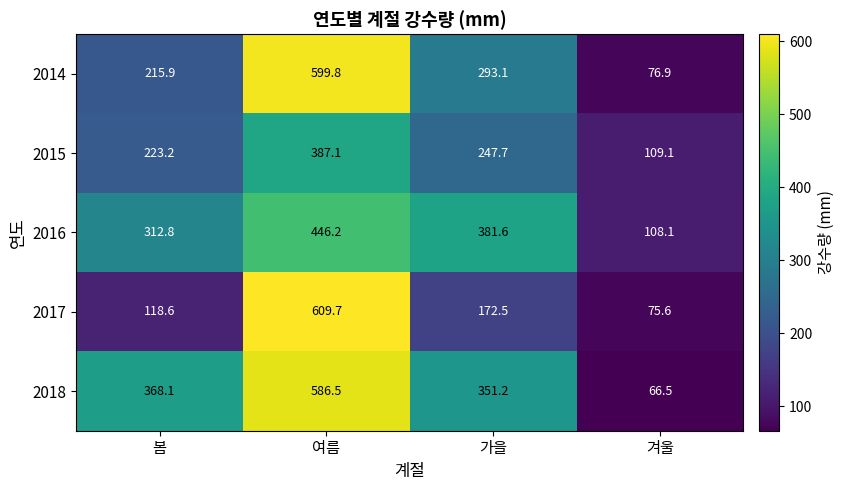

What is the difference between the highest and lowest values at 겨울?

42.6